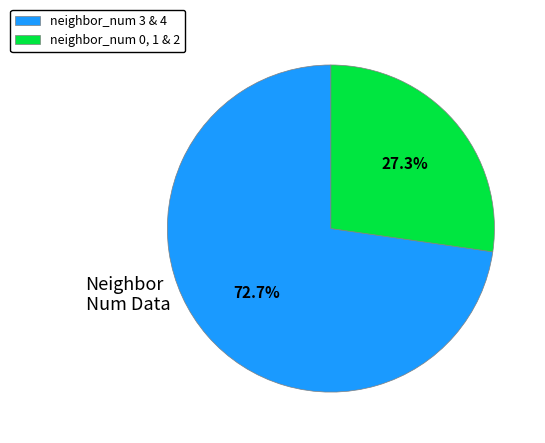

Count the number of slices in the pie.

2